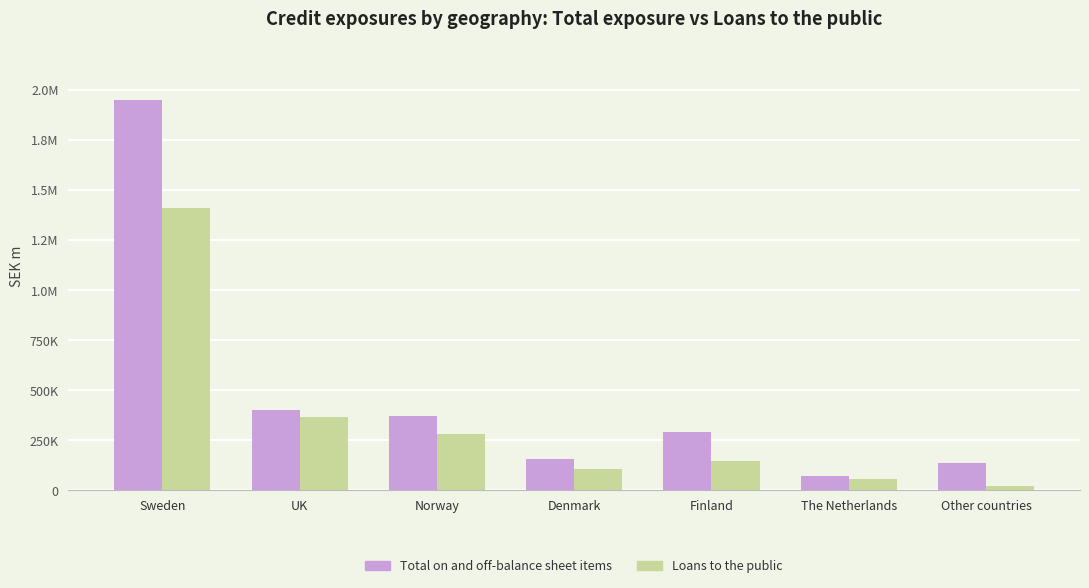

Which has a higher value, Finland or Other countries?

Finland